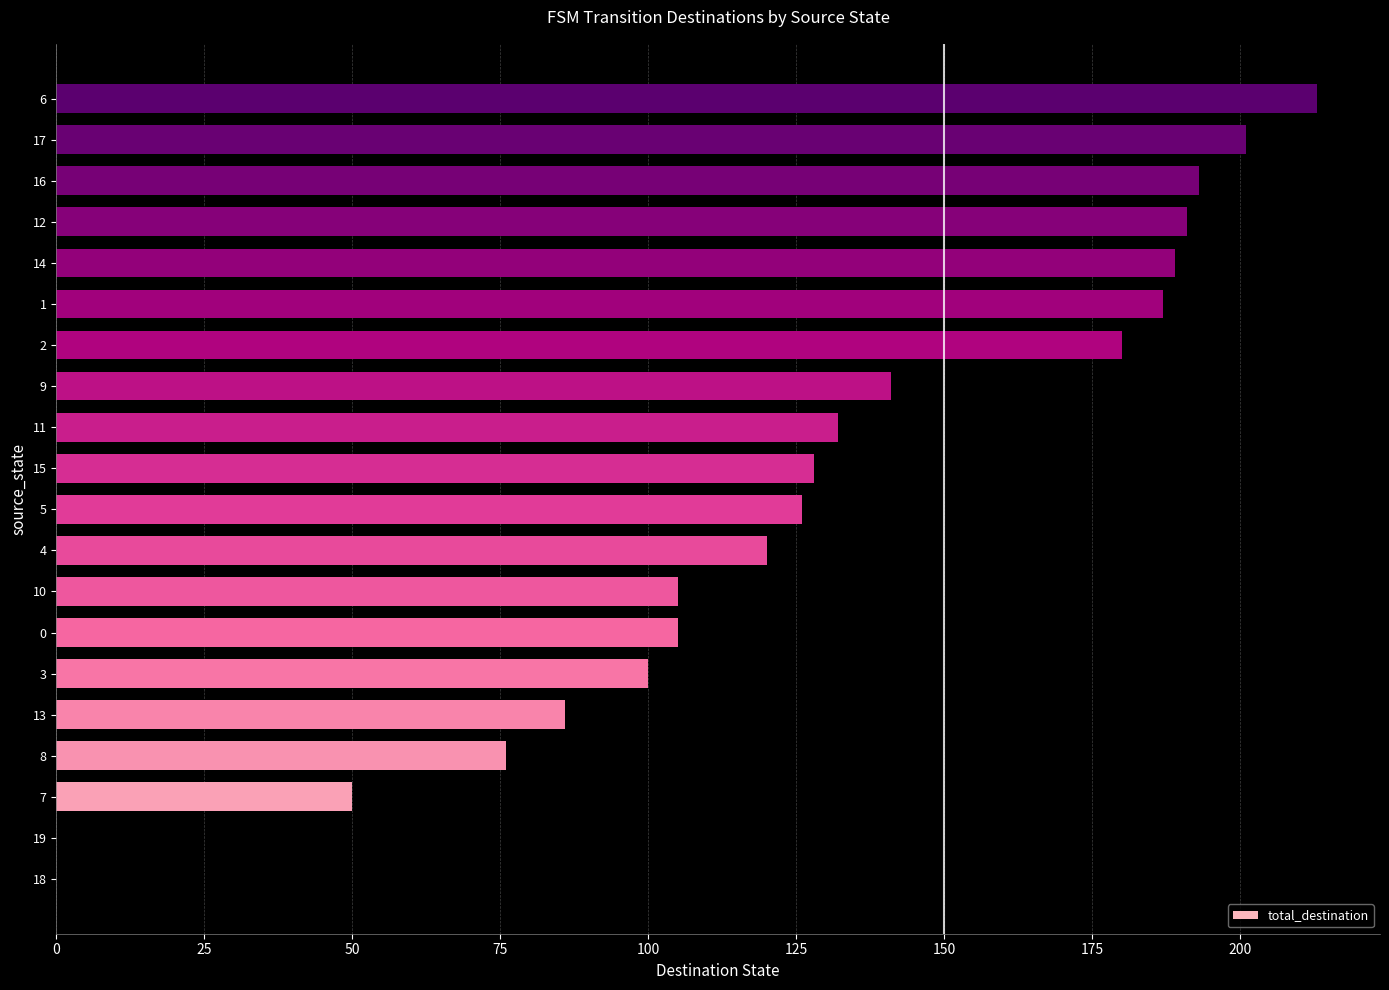

What is the sum of all values?

2523